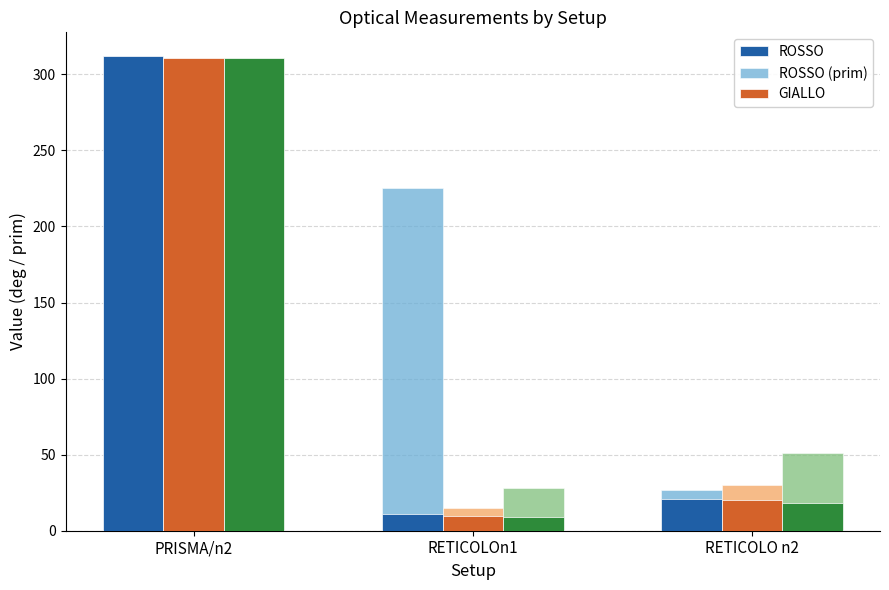

At which category is the sum across all series the highest?

PRISMA/n2